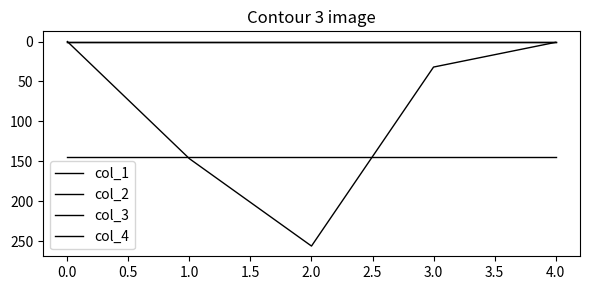

Does the chart display data point markers on the line(s)?

No